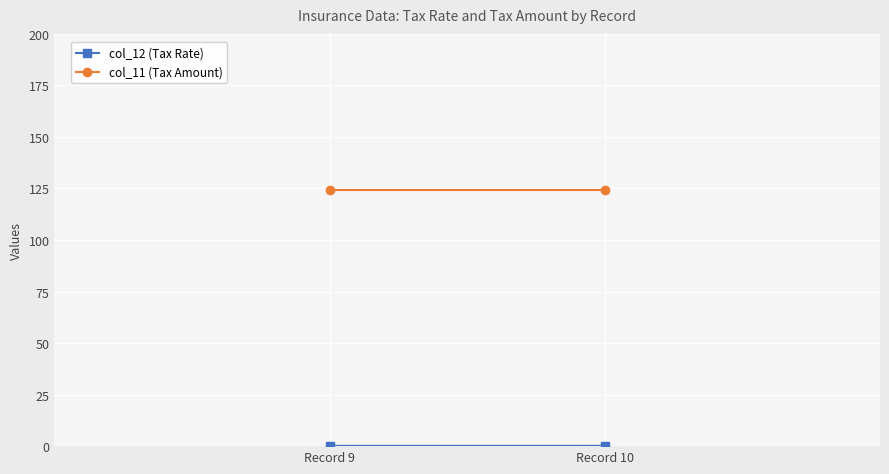

Reading left to right, what are all the values shown in this chart?

col_12 (Tax Rate): Record 9=0.1	Record 10=0.1
col_11 (Tax Amount): Record 9=124.5	Record 10=124.5